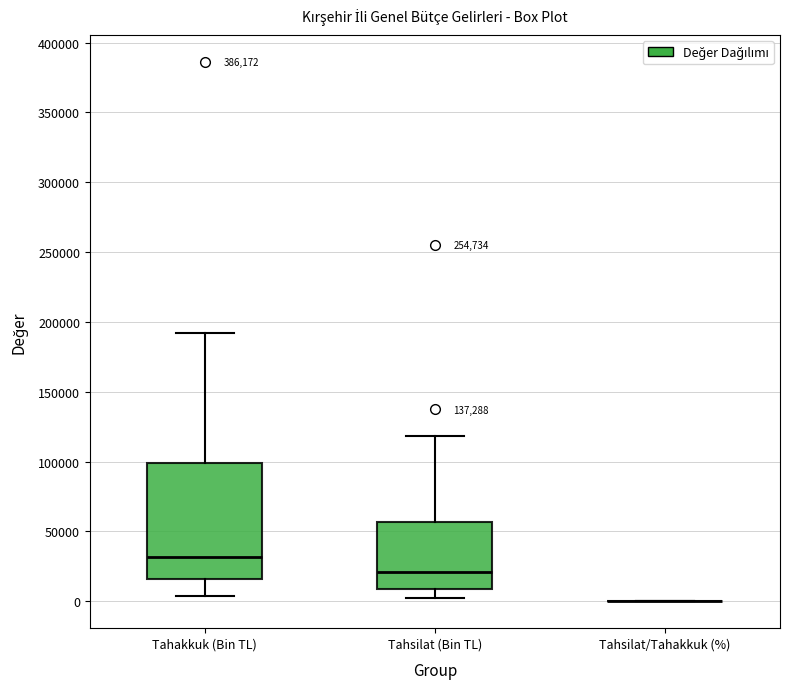

Reading left to right, read every box against the y-axis: the position of its median line, the range the box covers, and the ends of its whiskers. The values are not printed on the chart, so give them approximately, as read against the axis.

Tahakkuk (Bin TL): median 30000, box 15000 to 100000, whiskers 5000 to 190000
Tahsilat (Bin TL): median 20000, box 10000 to 55000, whiskers 0 to 120000
Tahsilat/Tahakkuk (%): box collapsed to a line at 0, whiskers 0 to 0